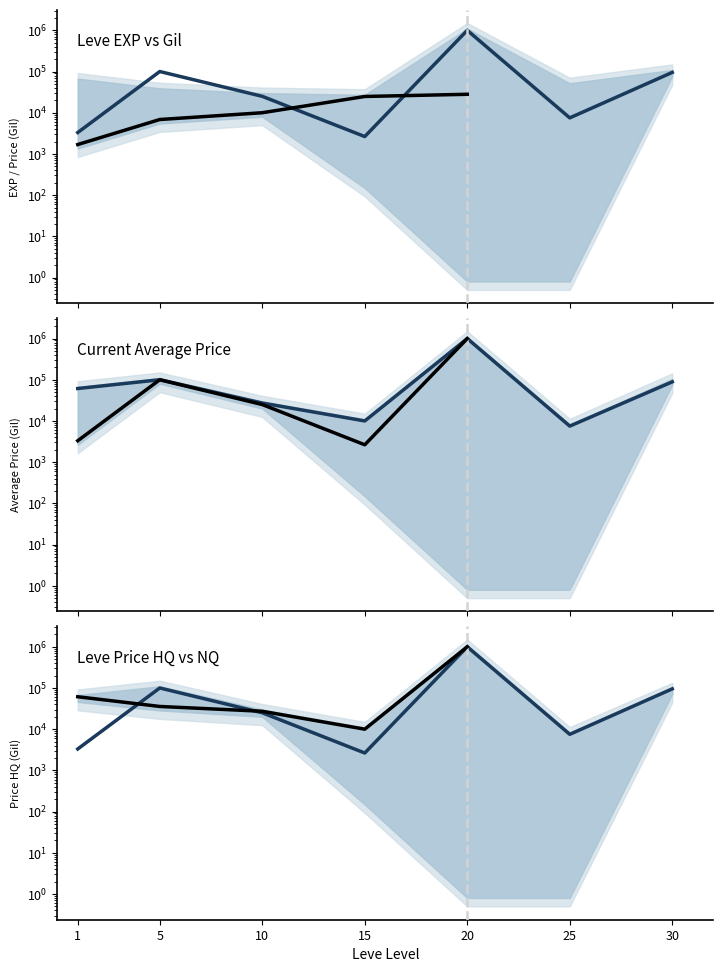

True or false: currentAveragePriceHQ and currentAveragePrice intersect in this chart.

False